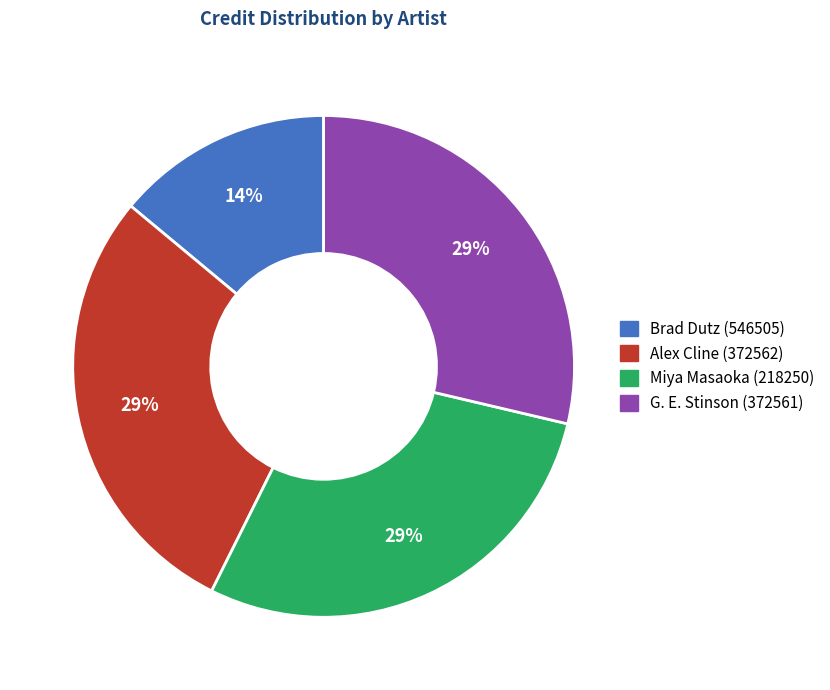

Do Brad Dutz (546505) and G. E. Stinson (372561) together represent more than half of the pie?

No